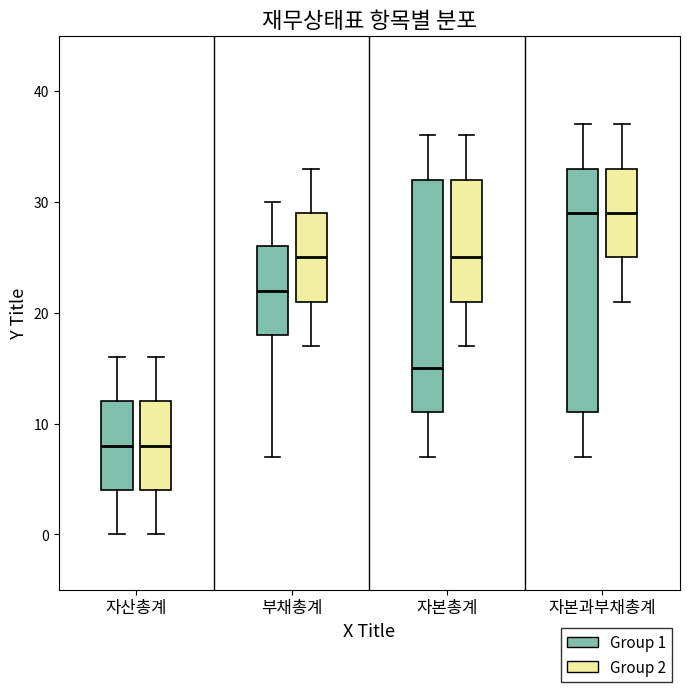

Where is the lower edge of the box for 자산총계 (Group 2) on the y-axis? The values are not printed on the chart, so give them approximately, as read against the axis.

4